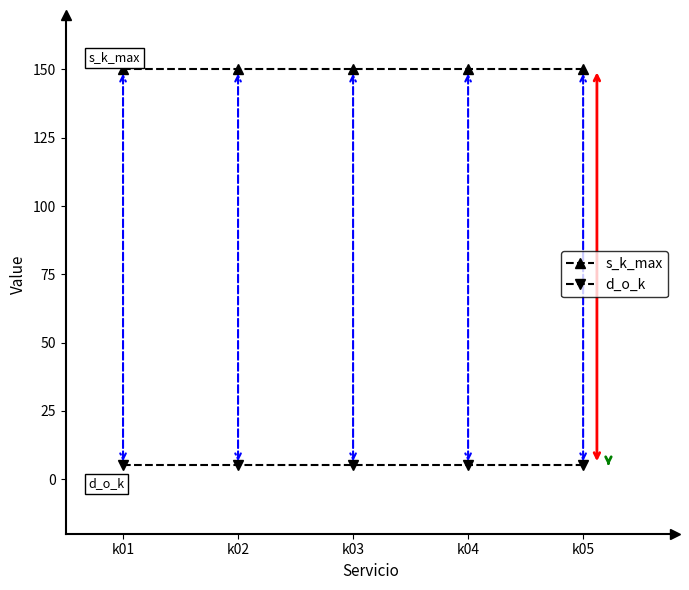

How many lines are shown in the chart?

2